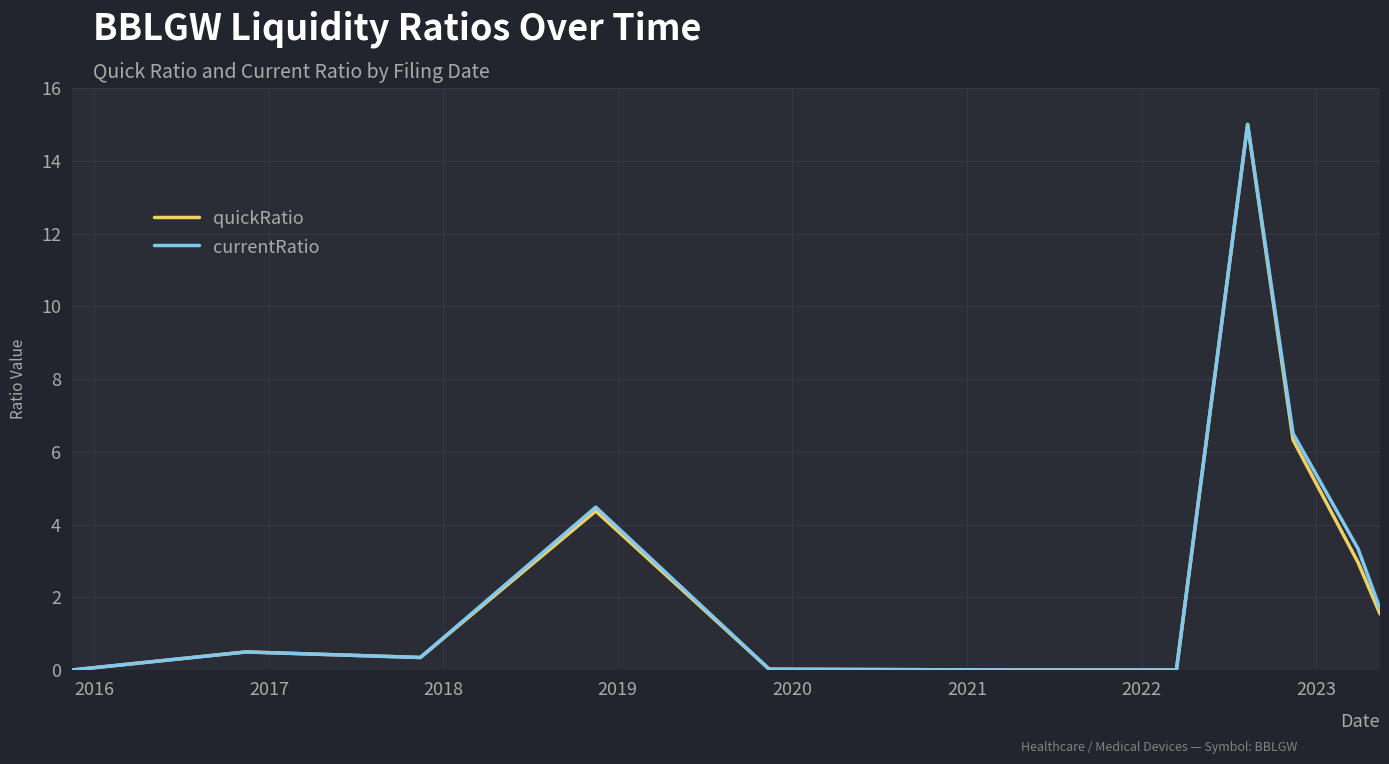

What is the greatest value displayed?

15.0